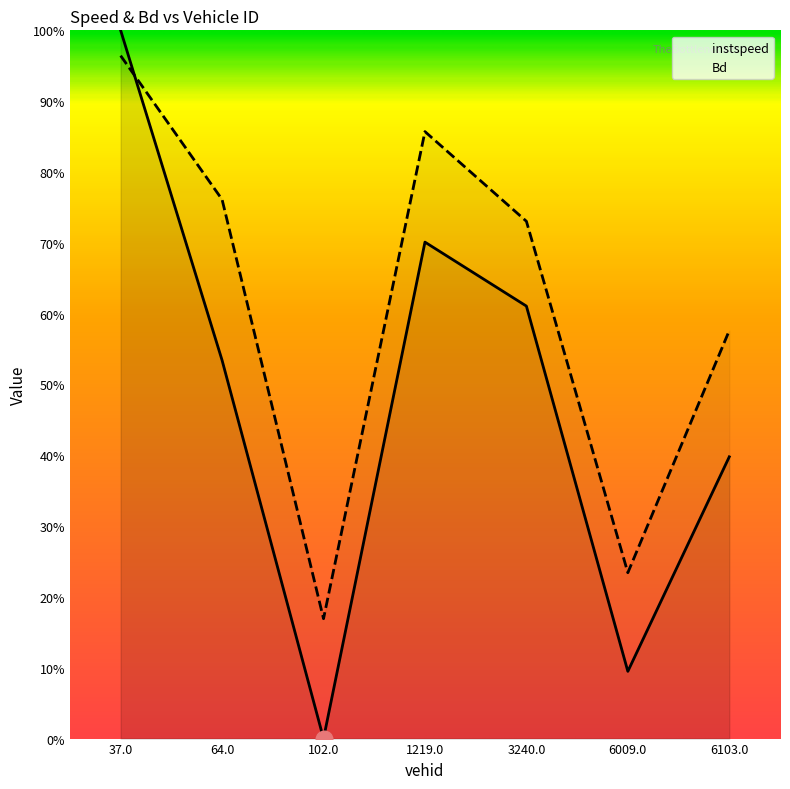

Is it true that Bd equals 0.4 at 6009.0?

False